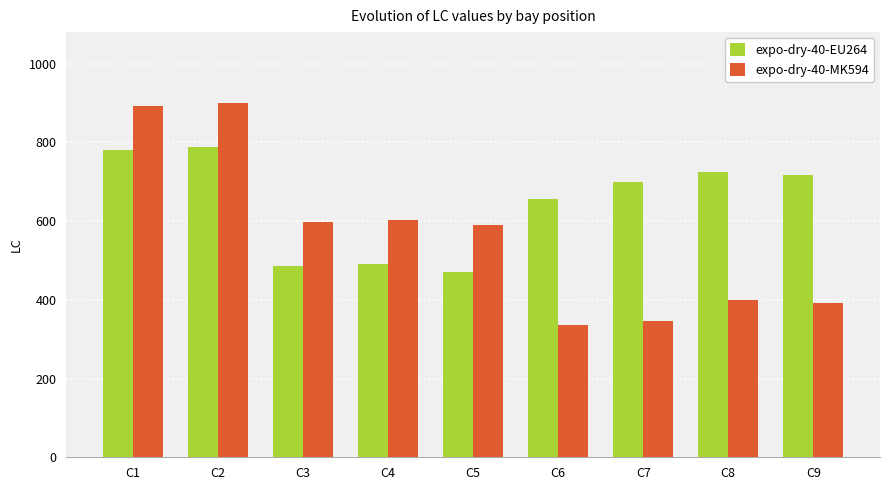

What is the sum of the expo-dry-40-MK594 values at C4 and C3?

1200